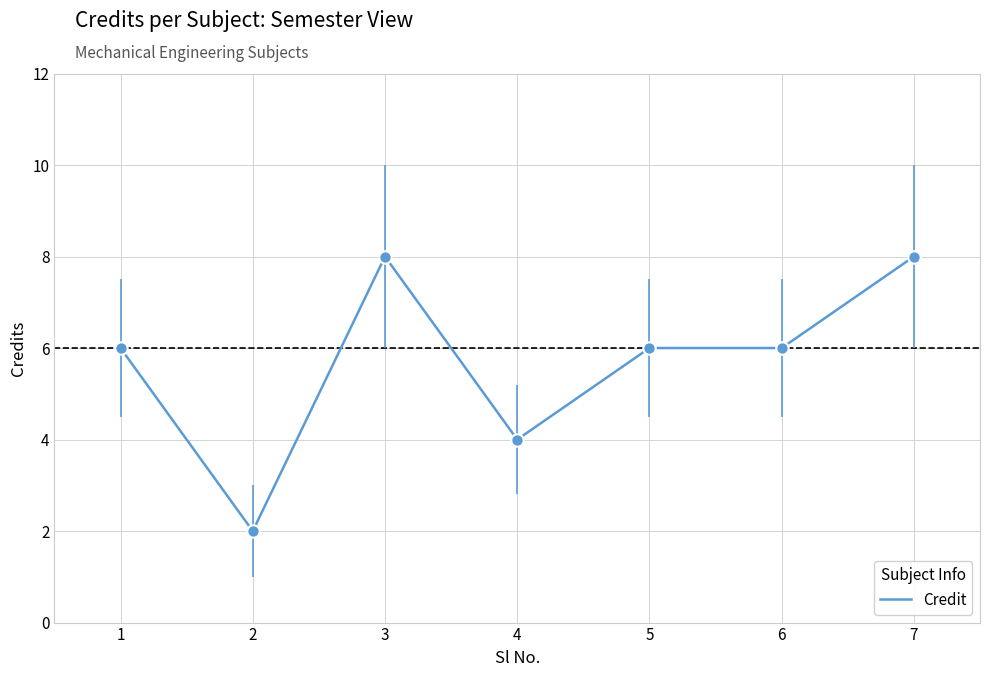

Between 2 and 7, which is larger?

7